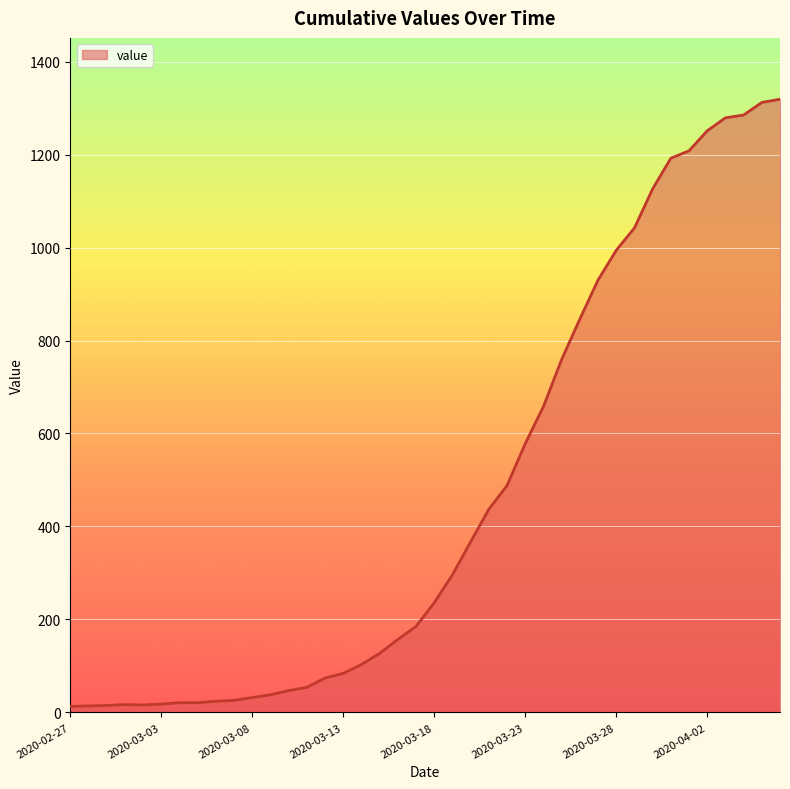

What is the maximum value shown in the chart?

1319